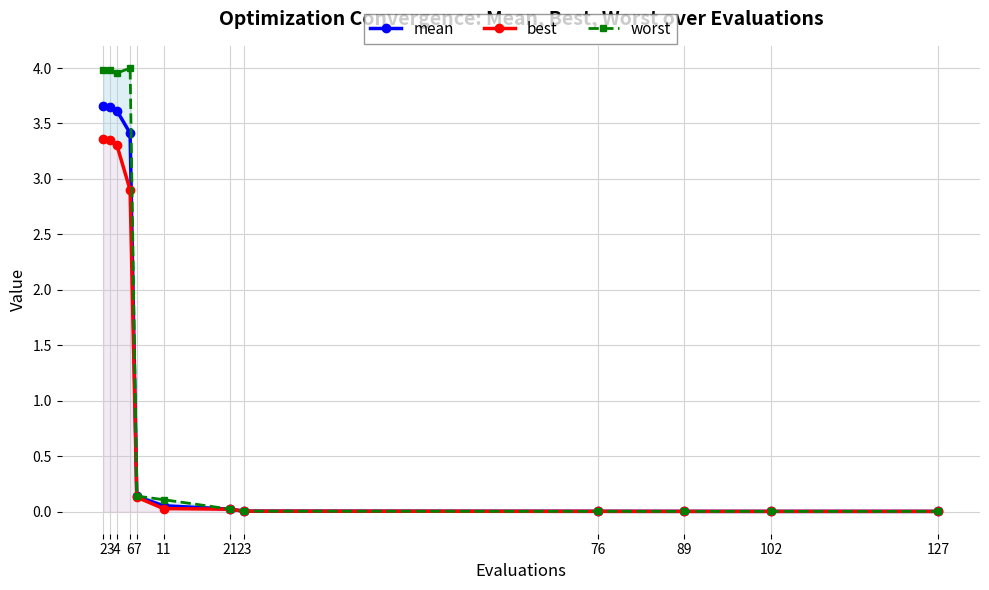

In worst, how many points are lower than both neighbors (excluding endpoints)?

1